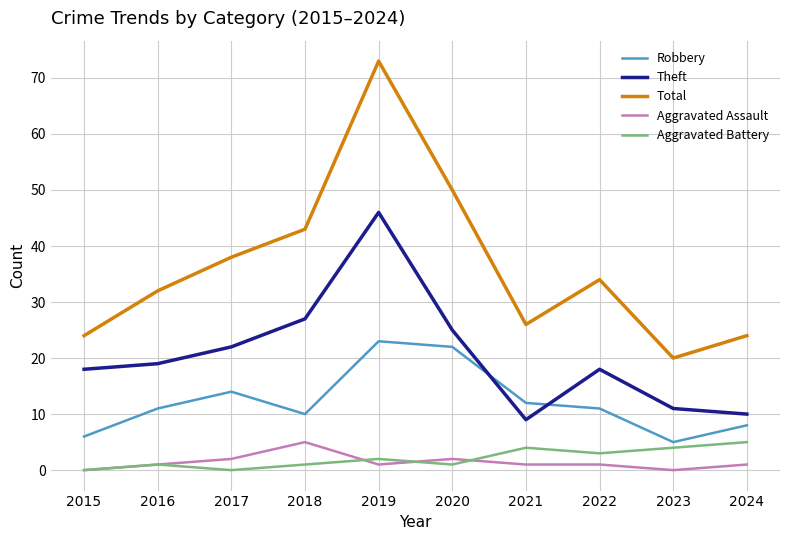

Is the value of Theft at 2020 greater than the value of Aggravated Assault at 2024?

Yes